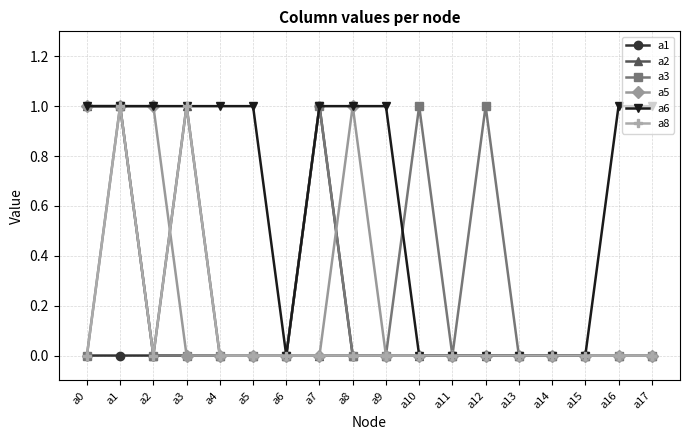

The value of a2 at a14 is 0. True or false?

True